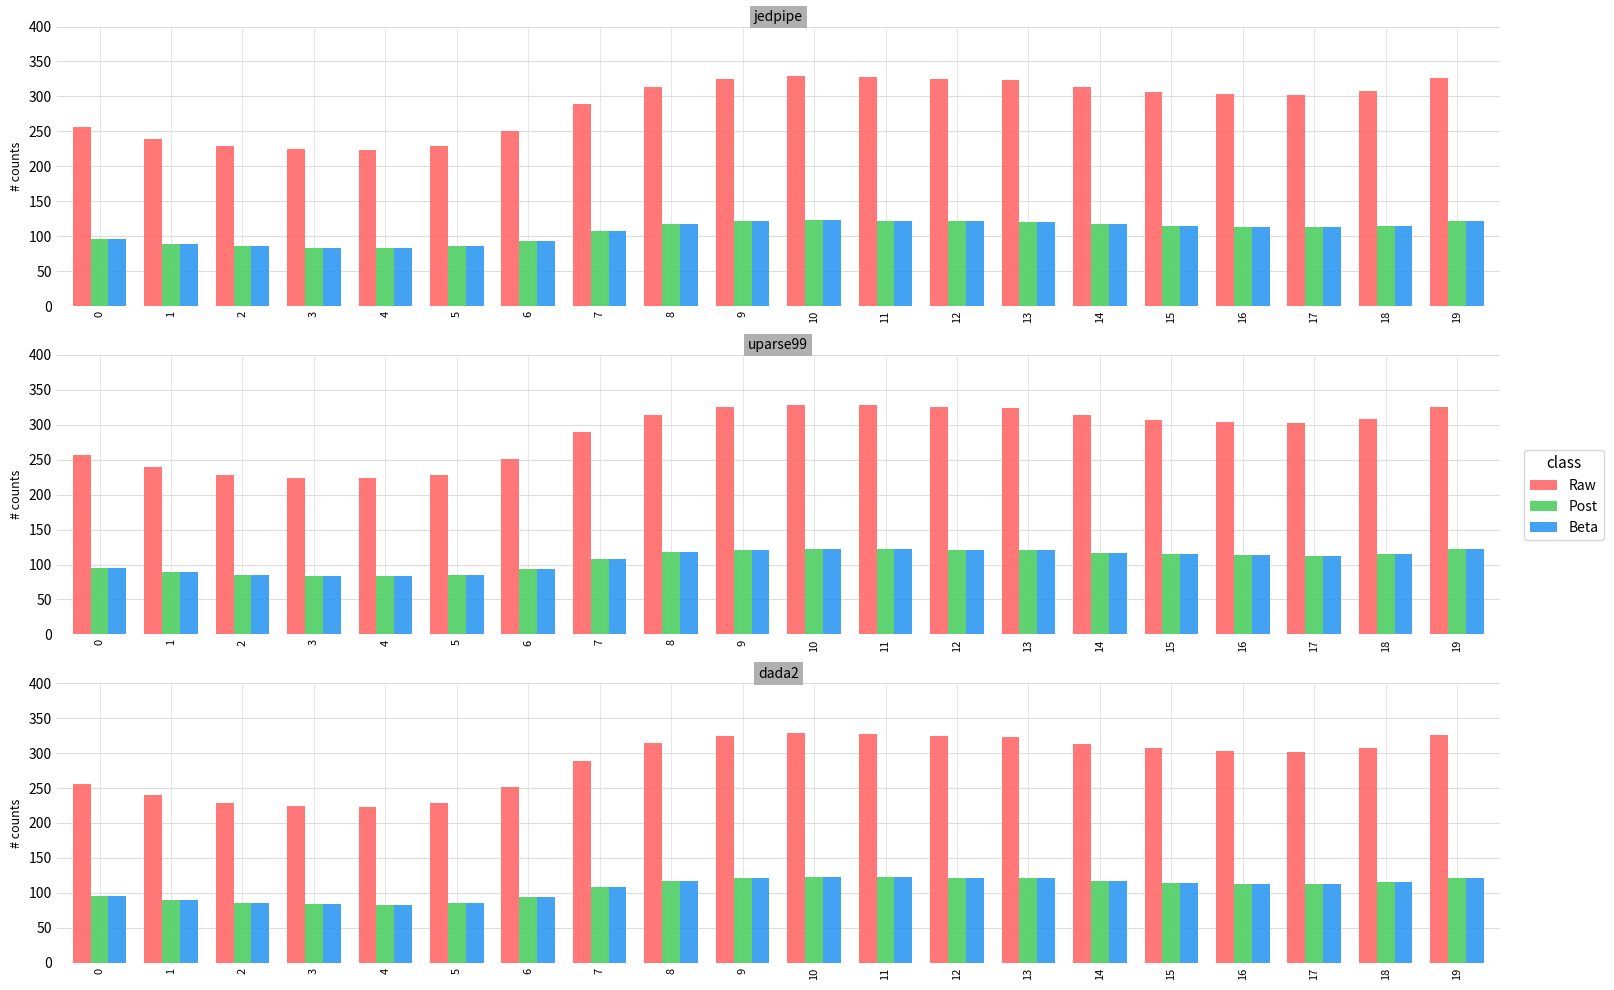

The value of Raw at 6 is 394.5. True or false?

False